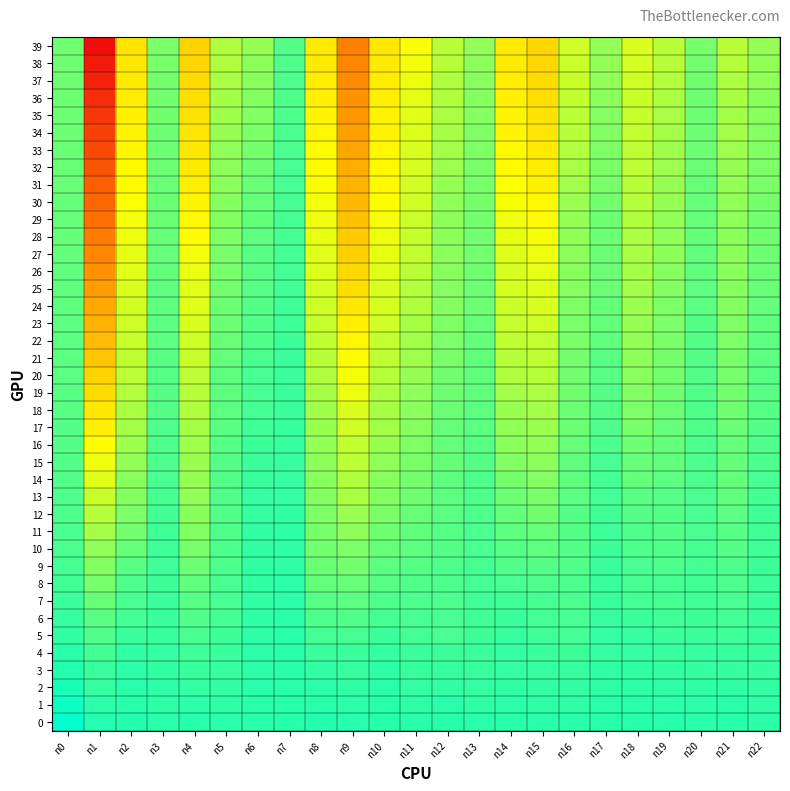

Rank the series at n0 from highest to lowest value.

0, 1, 2, 3, 4, 5, 6, 7, 8, 9, 10, 11, 12, 13, 14, 15, 16, 17, 18, 19, 20, 21, 22, 23, 24, 25, 26, 27, 28, 30, 29, 31, 33, 32, 34, 35, 36, 37, 38, 39